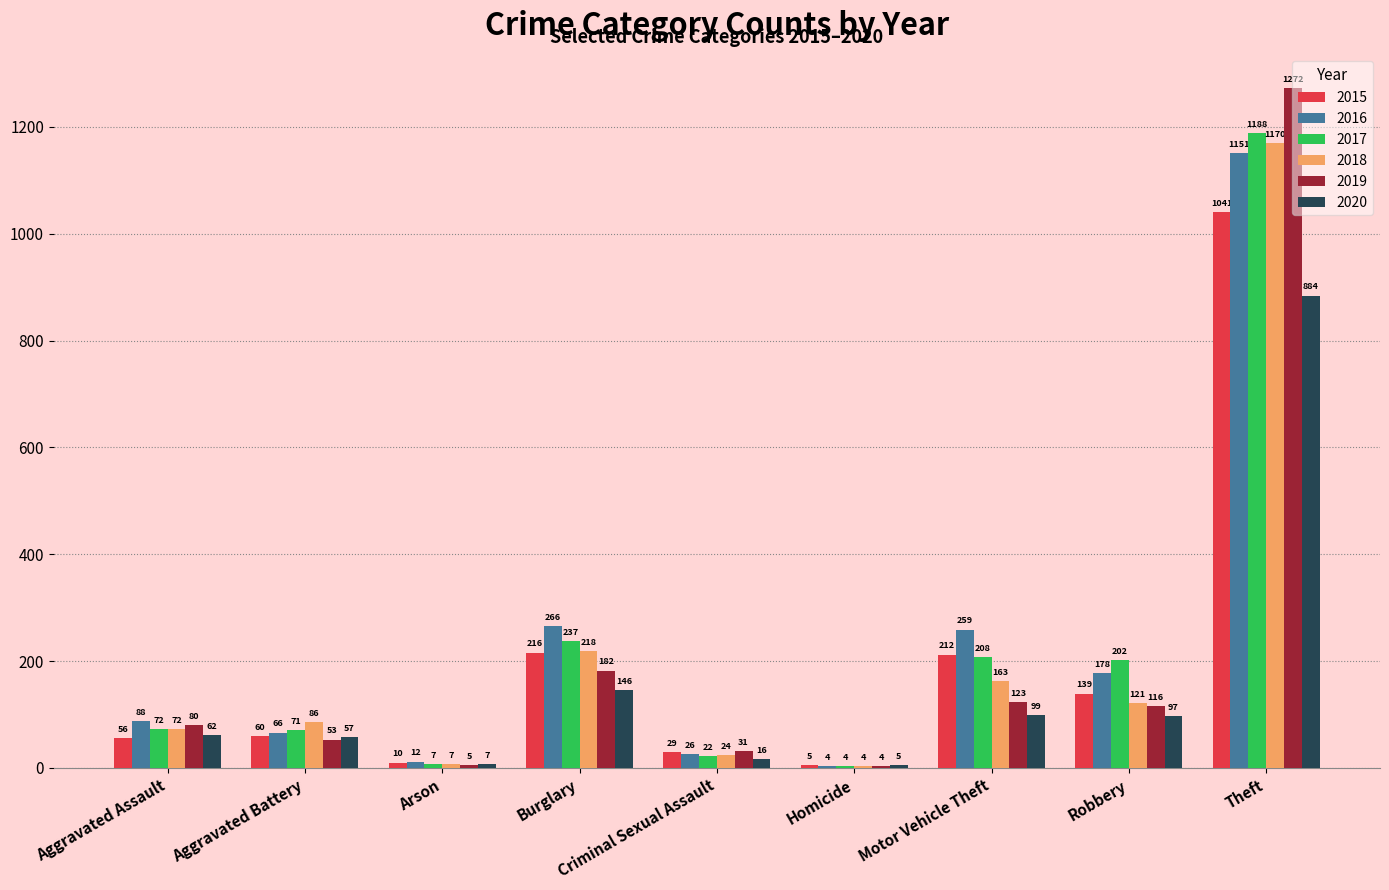

Between Aggravated Battery and Motor Vehicle Theft, which series saw the biggest shift?

2016